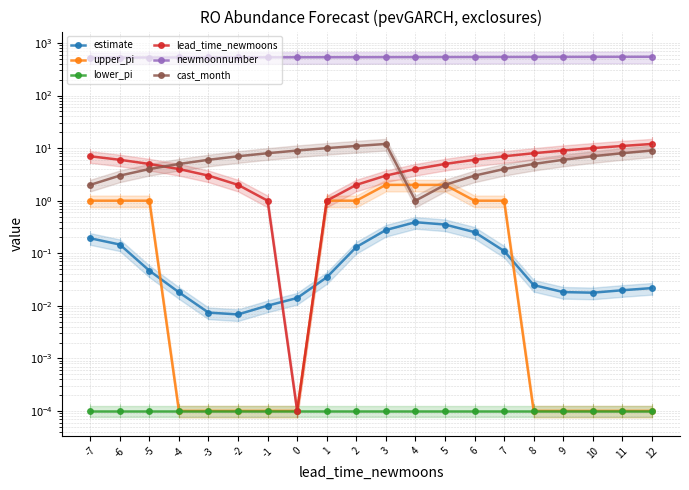

True or false: upper_pi and estimate cross at least once.

True